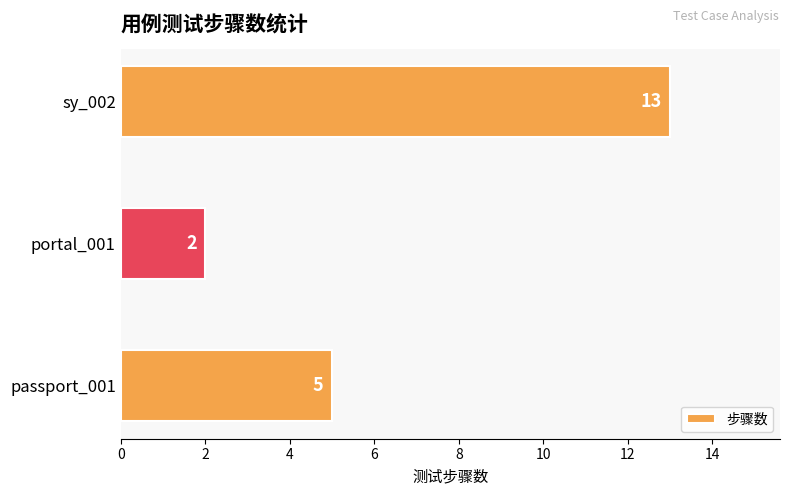

Reading top to bottom, list all the values displayed in this chart.

13	2	5